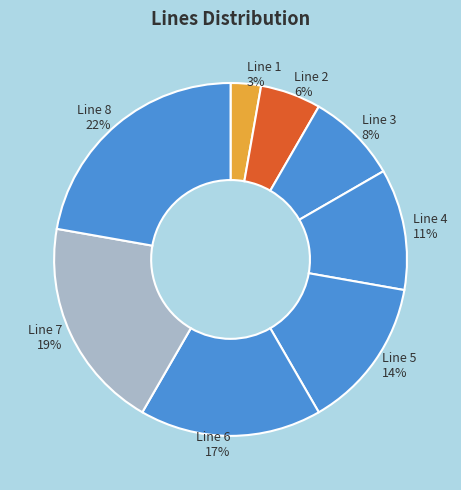

Which has a higher value, Line 1 or Line 3?

Line 3